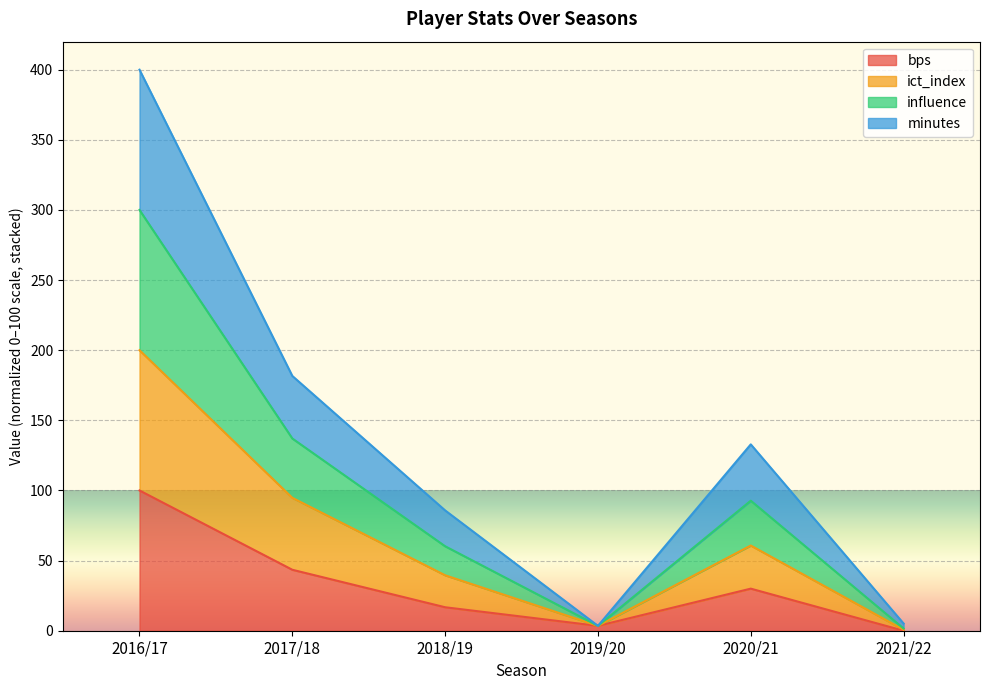

What is the label of the 5th point from the right?

2017/18